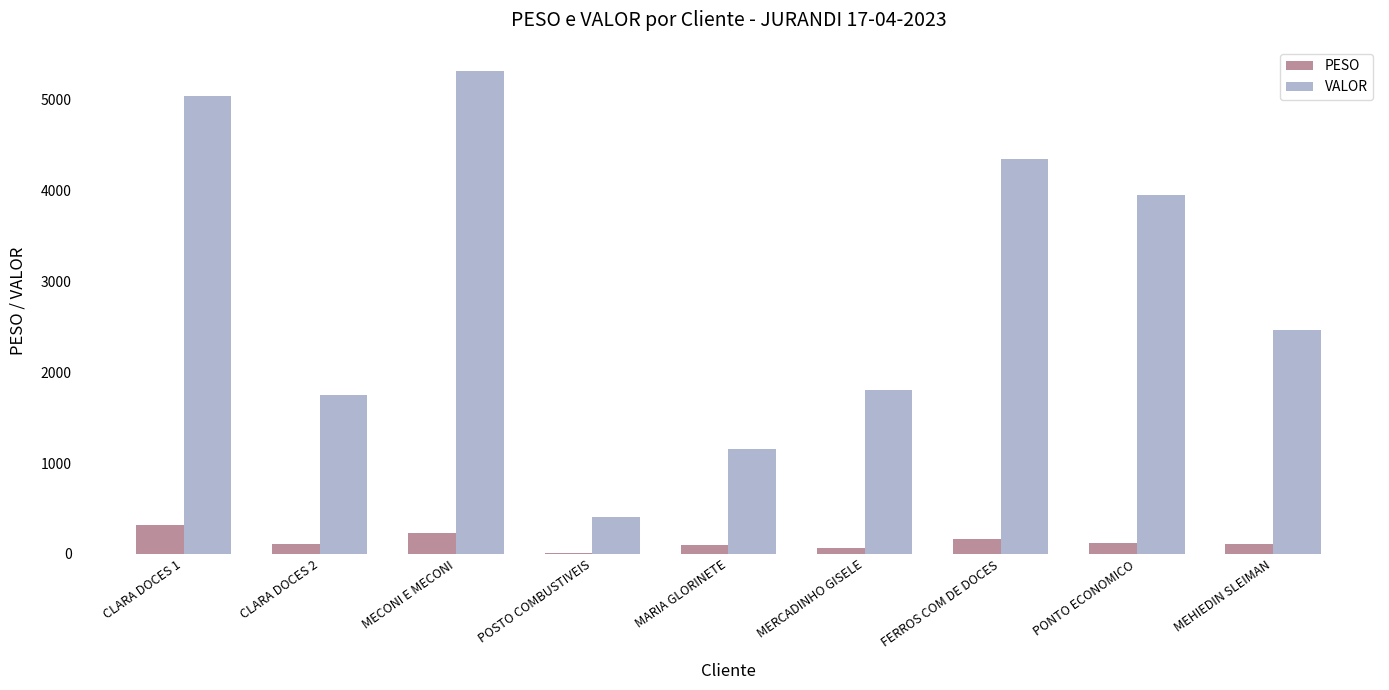

At which category is the sum across all series the highest?

MECONI E MECONI